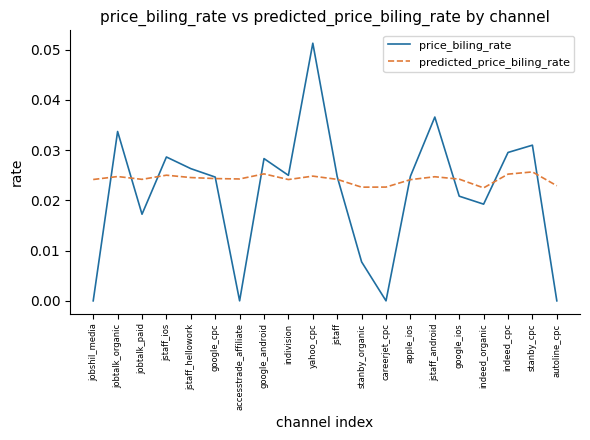

What are all the series names shown in the legend?

price_biling_rate, predicted_price_biling_rate